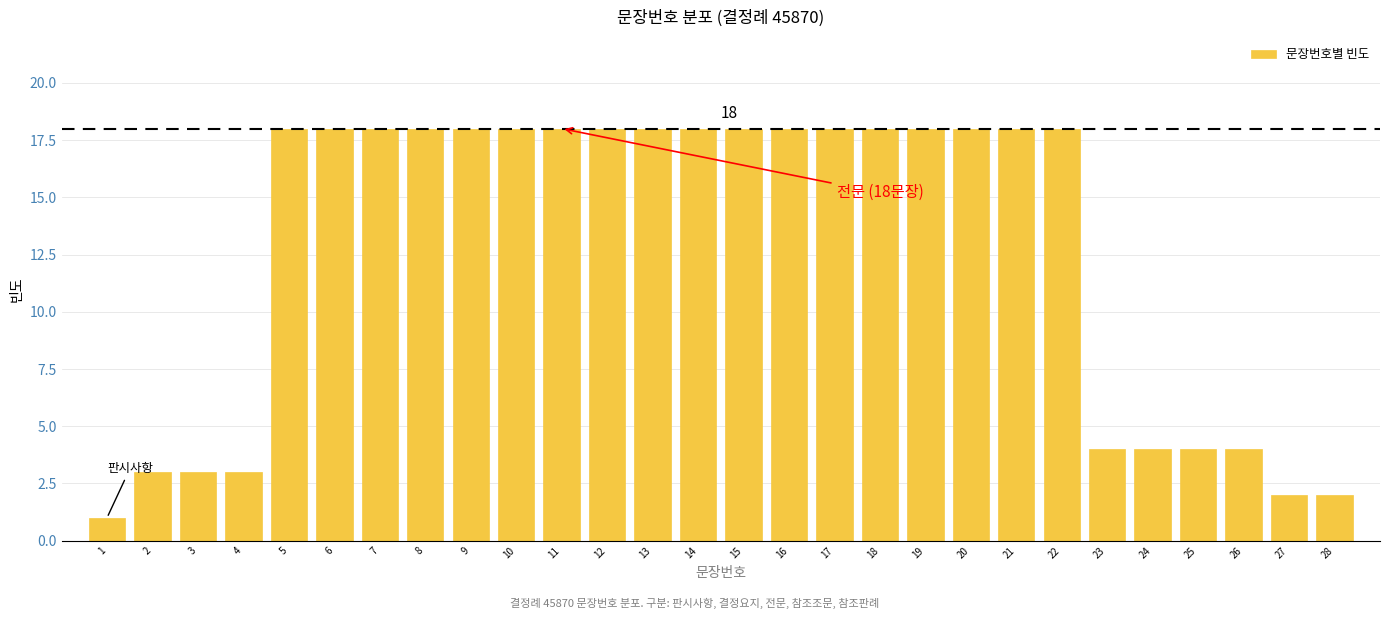

Reading right to left, what are all the values shown in this chart?

28=2	27=2	26=4	25=4	24=4	23=4	22=18	21=18	20=18	19=18	18=18	17=18	16=18	15=18	14=18	13=18	12=18	11=18	10=18	9=18	8=18	7=18	6=18	5=18	4=3	3=3	2=3	1=1